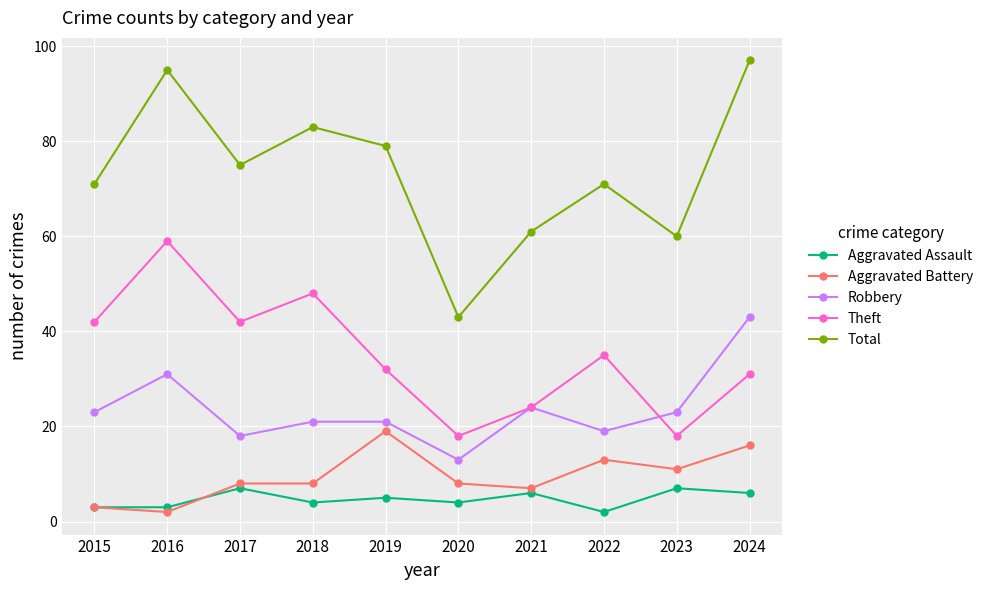

True or false: Aggravated Assault and Theft intersect in this chart.

False